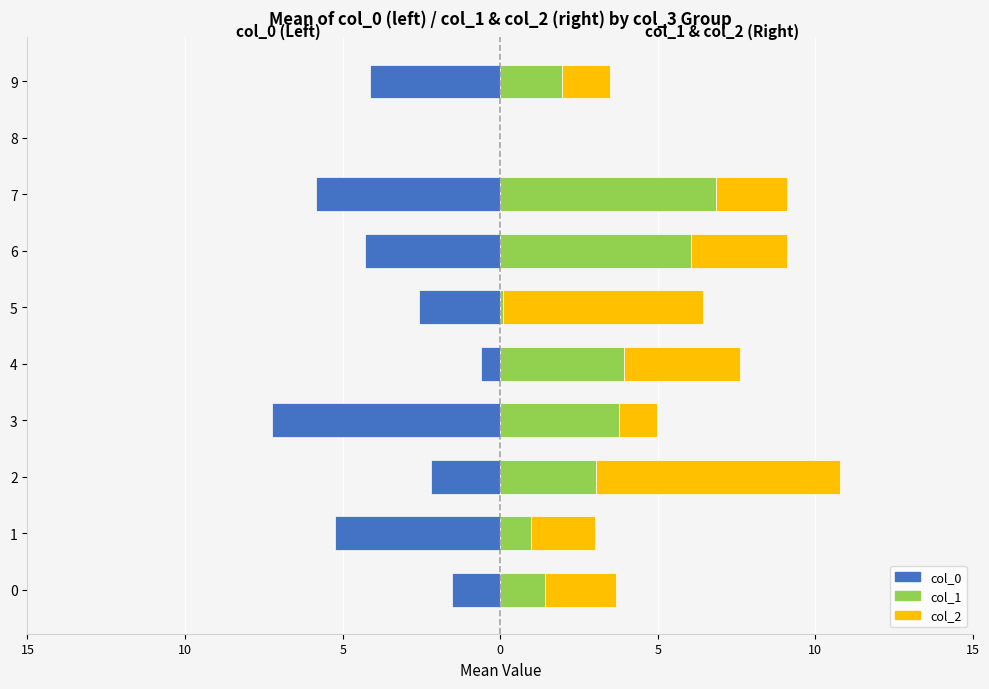

At how many categories does at least one series exceed -2?

10